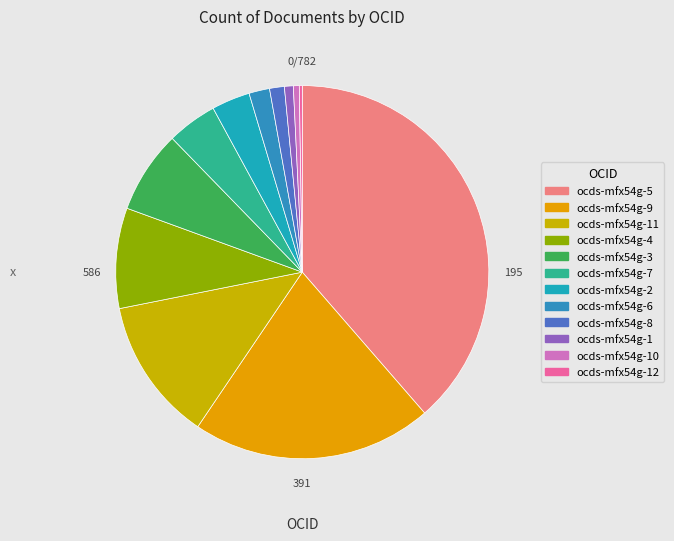

What is the ratio of the value at ocds-mfx54g-7 to the value at ocds-mfx54g-12?

17.0